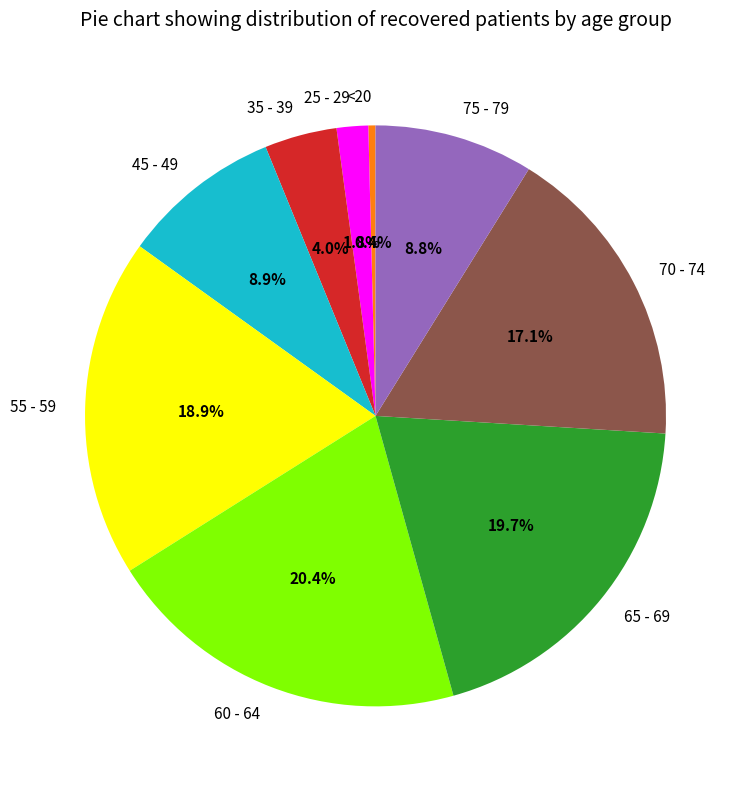

To the nearest percent, what is the combined percentage of 55 - 59 and 65 - 69?

39%